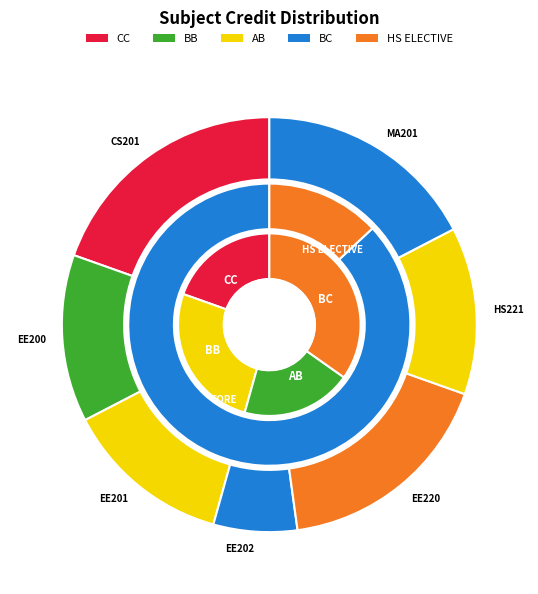

Which category has the smallest portion of the pie?

EE202